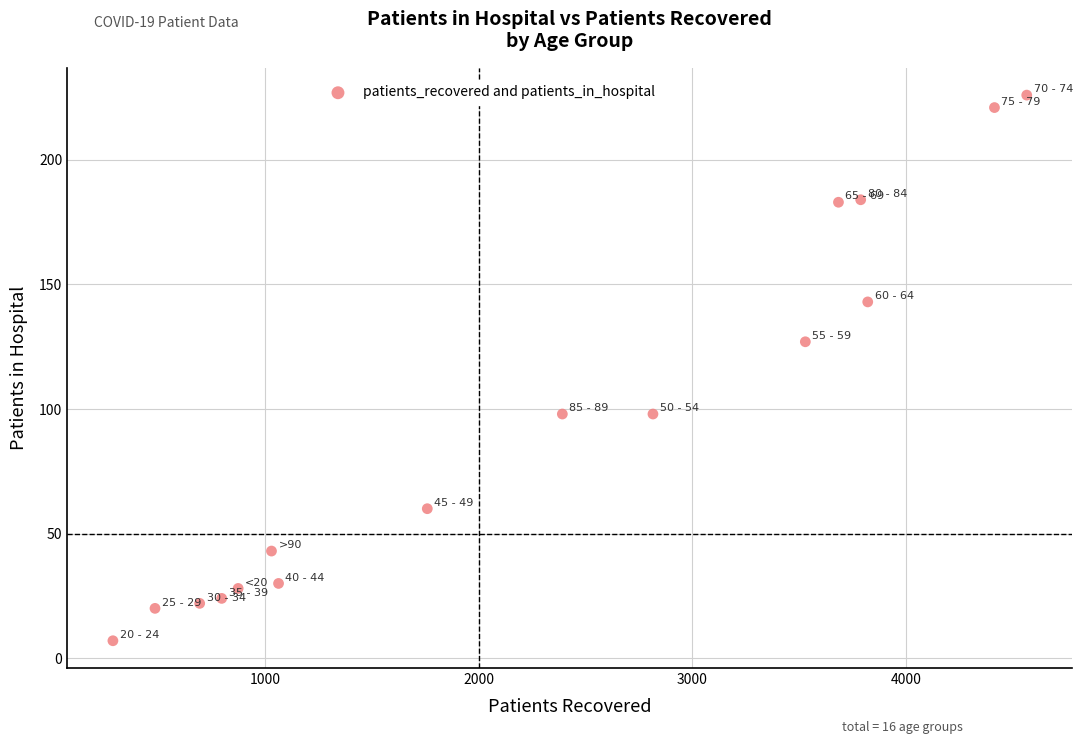

What is the range of Y values (max minus min)?

219